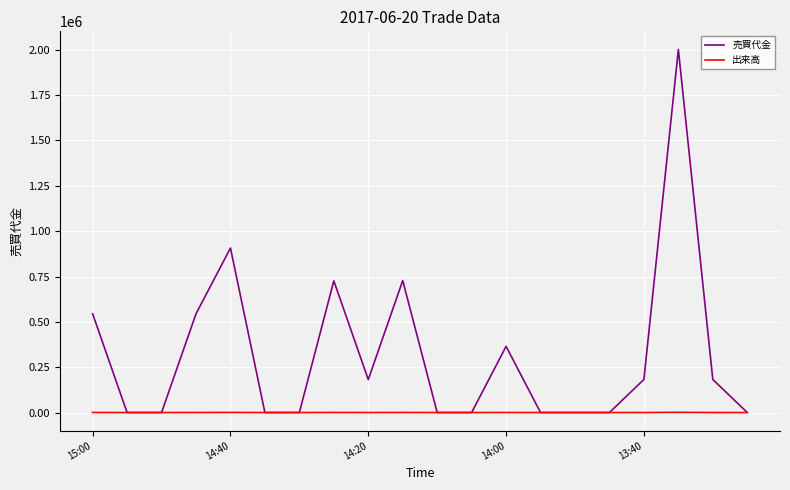

Which series has the largest total across all categories?

売買代金